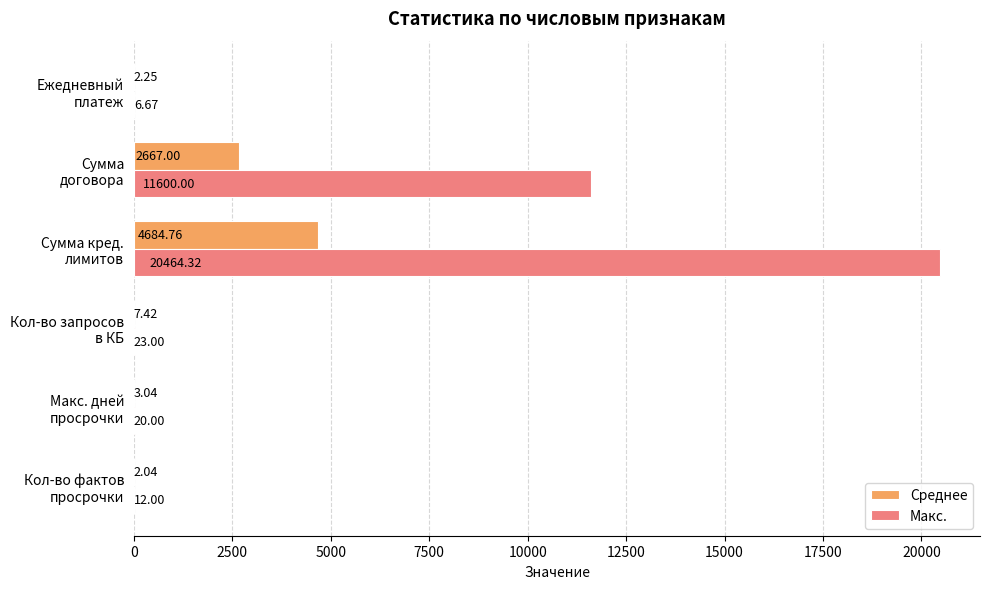

Which series has the largest total across all categories?

Макс.